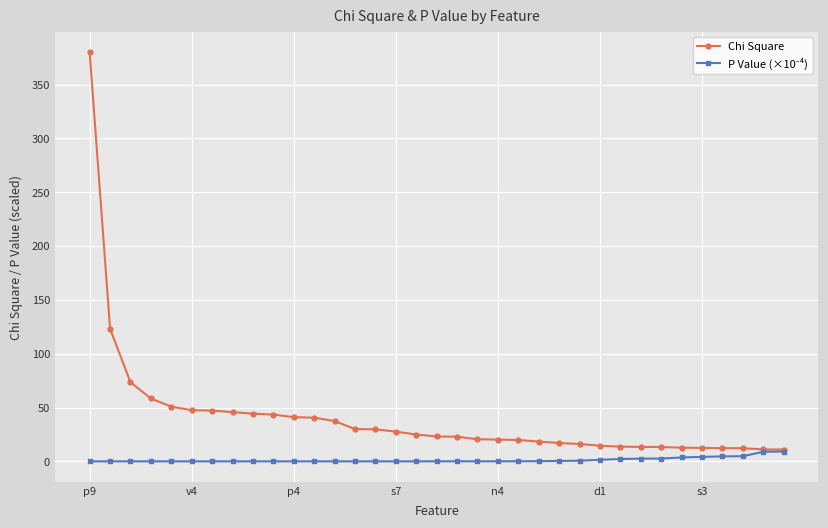

What is the greatest value displayed?

380.0